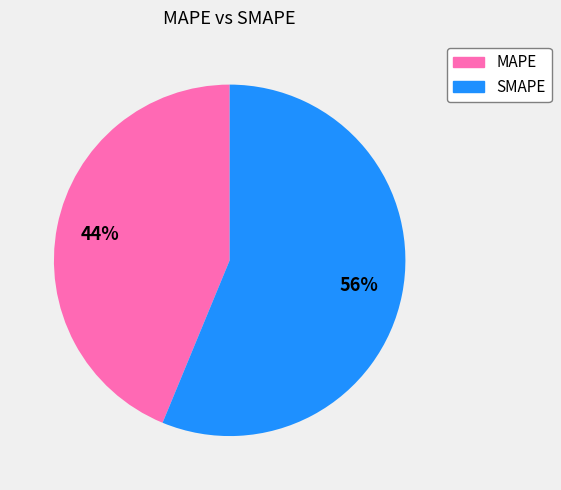

Does MAPE represent more than half of the total?

No